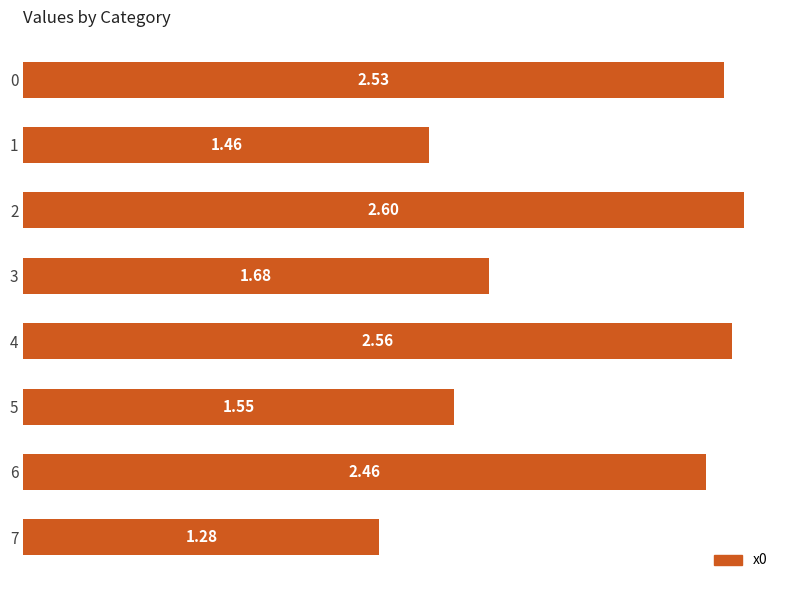

List the labels in order of value, largest first.

2, 4, 0, 6, 3, 5, 1, 7